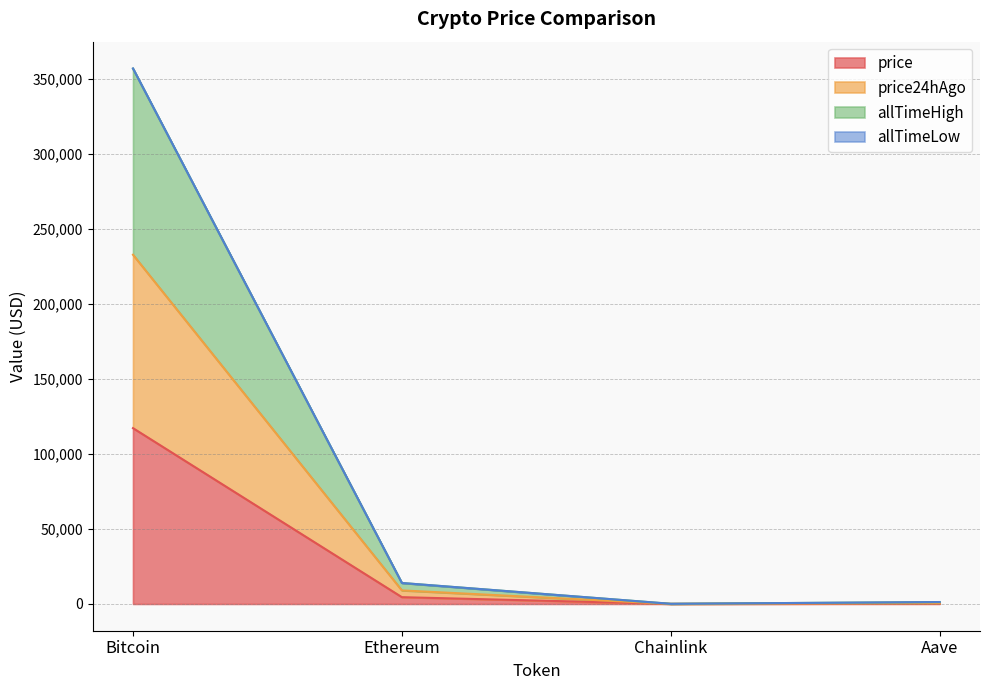

At which label does price reach its peak?

Bitcoin